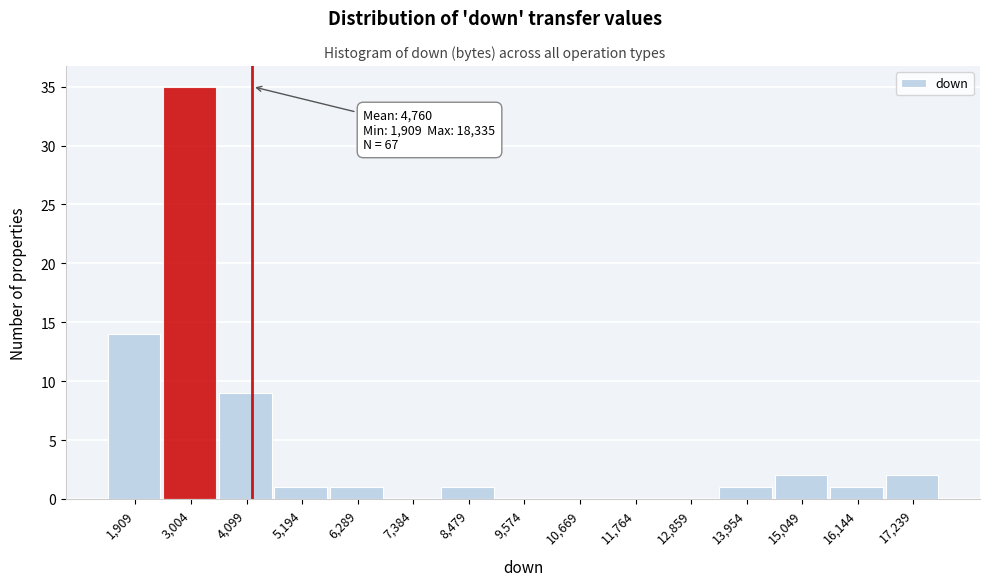

Reading right to left, transcribe all the data shown in this chart.

17,239=2	16,144=1	15,049=2	13,954=1	12,859=0	11,764=0	10,669=0	9,574=0	8,479=1	7,384=0	6,289=1	5,194=1	4,099=9	3,004=35	1,909=14